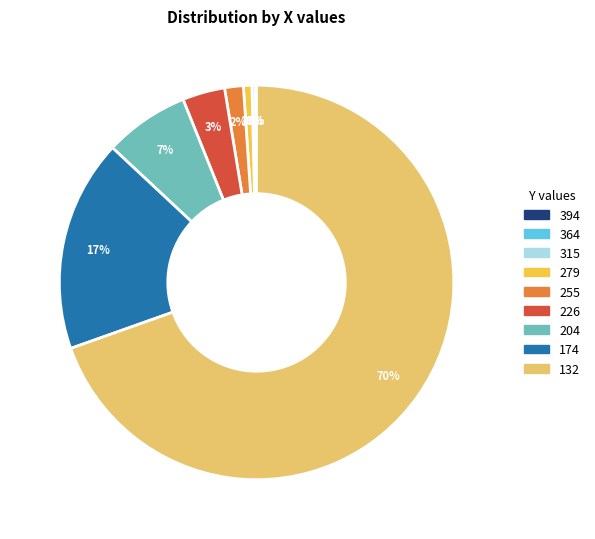

What percentage is the 174 slice, to the nearest percent?

17%